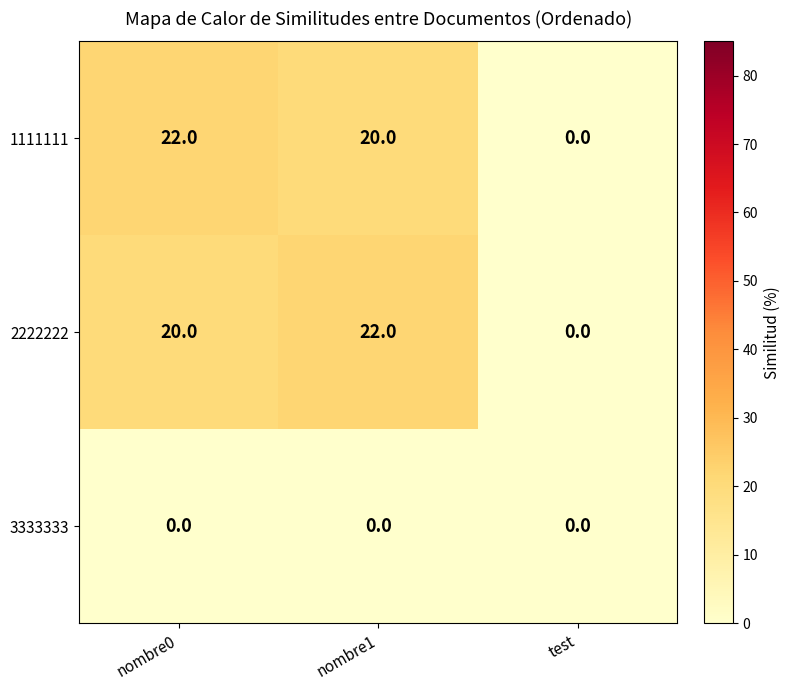

How many categories are shown in the chart?

3